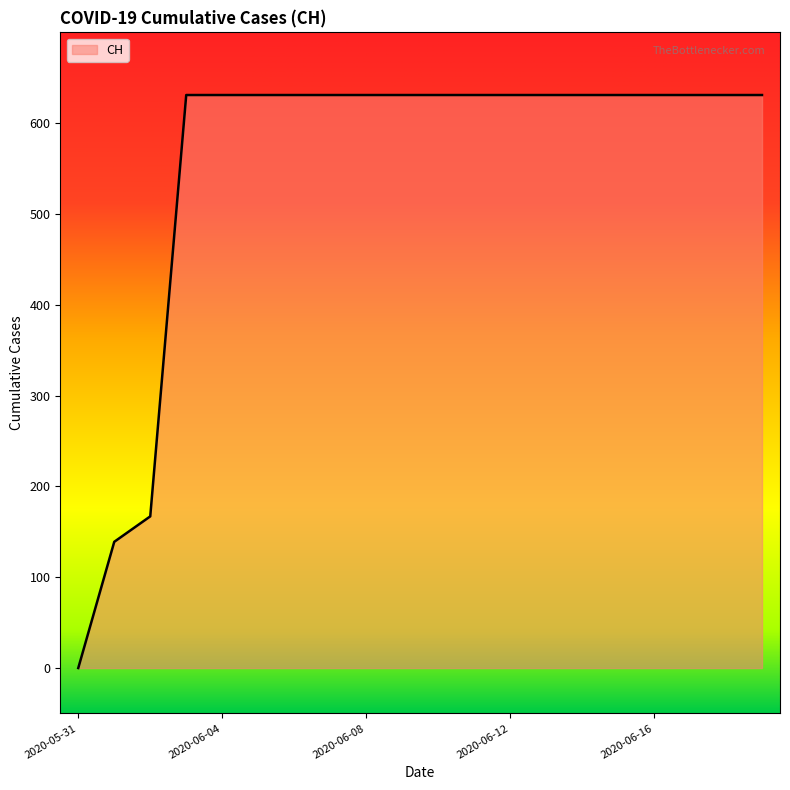

Count the number of categories in the chart.

20